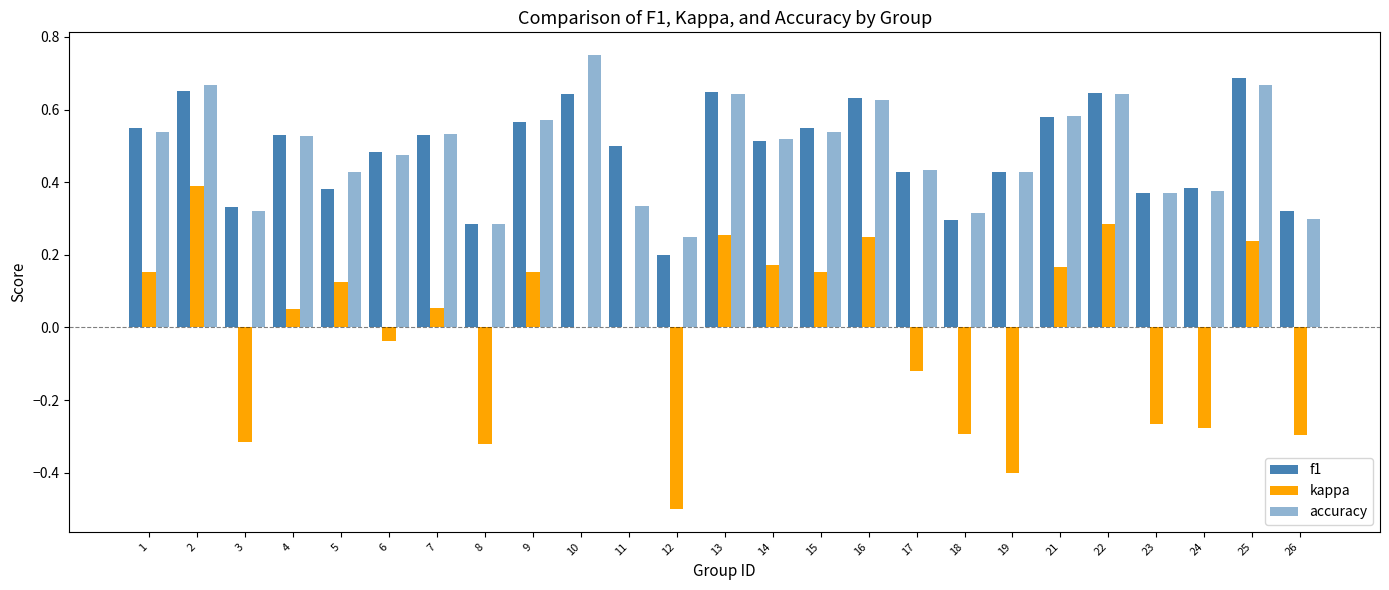

How many groups of bars are there?

25